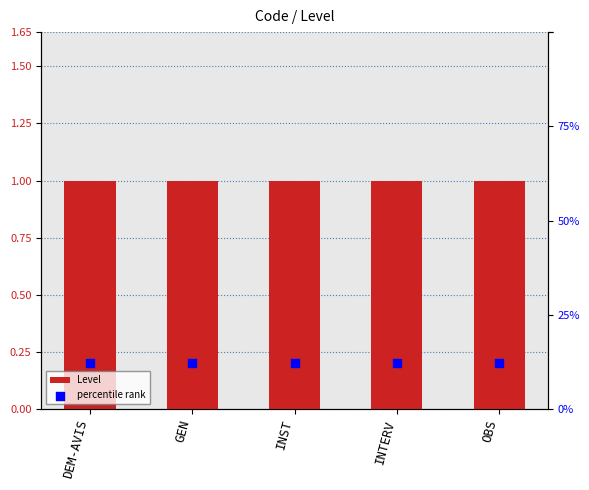

At which category is the sum across all series the highest?

DEM-AVIS